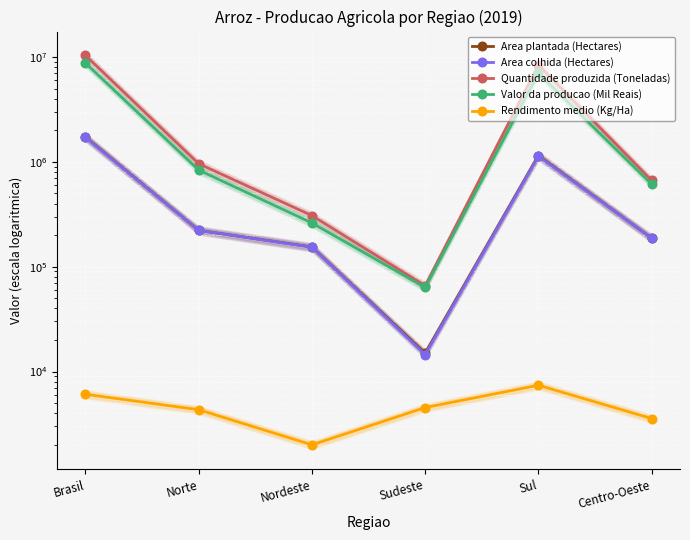

What is the difference between the maximum and minimum values in the Area plantada (Hectares) series?

1712249